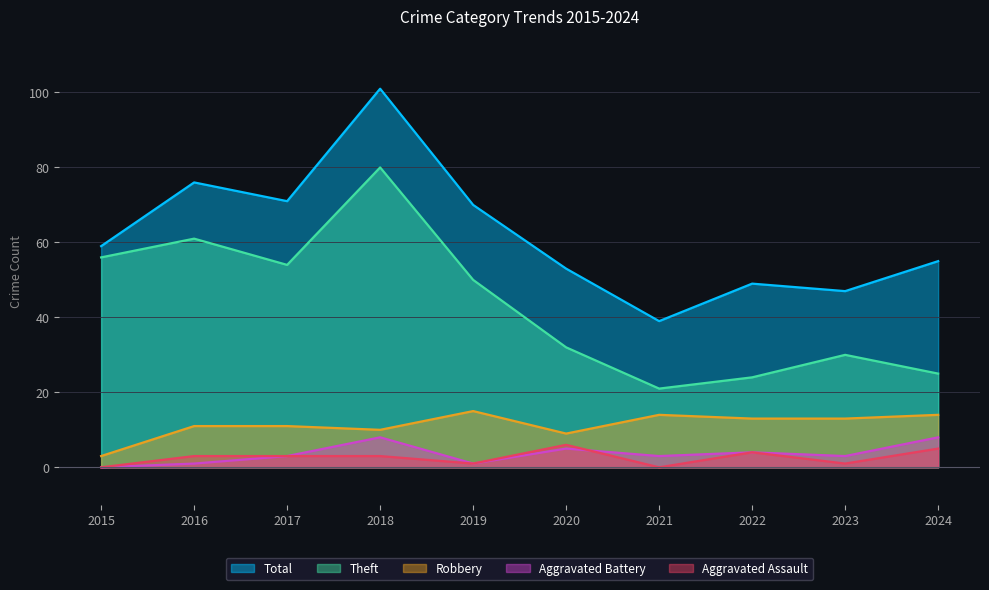

The value of Total at 2020 is 33. True or false?

False